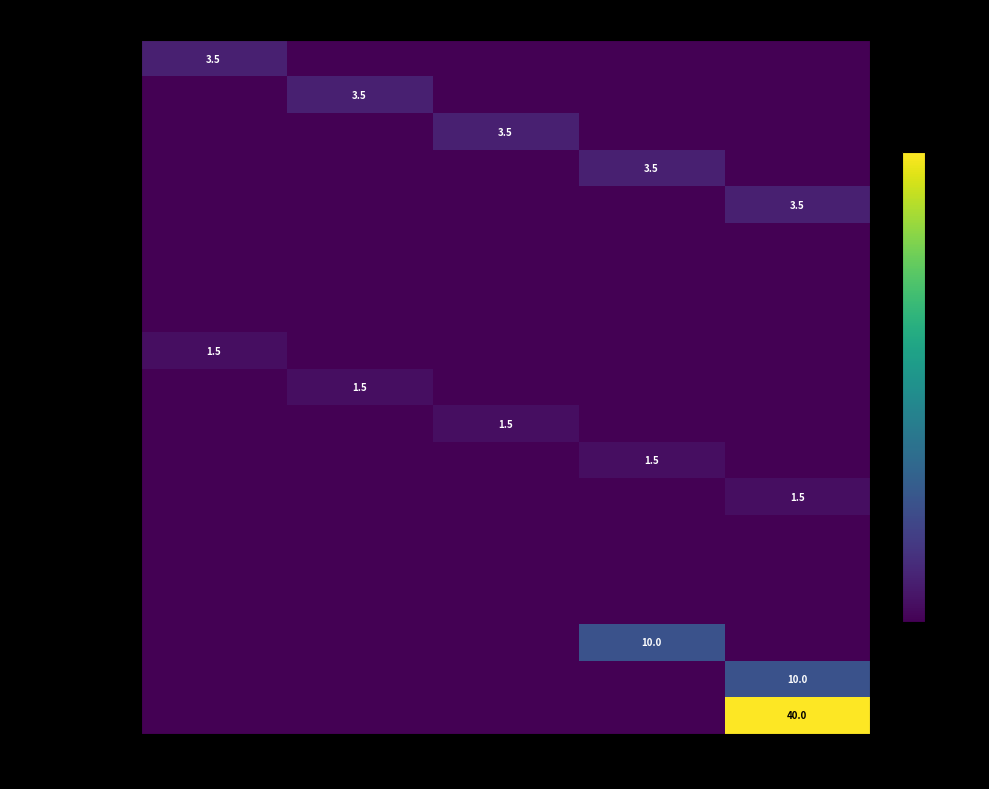

At which category is the sum across all series the highest?

Part 5